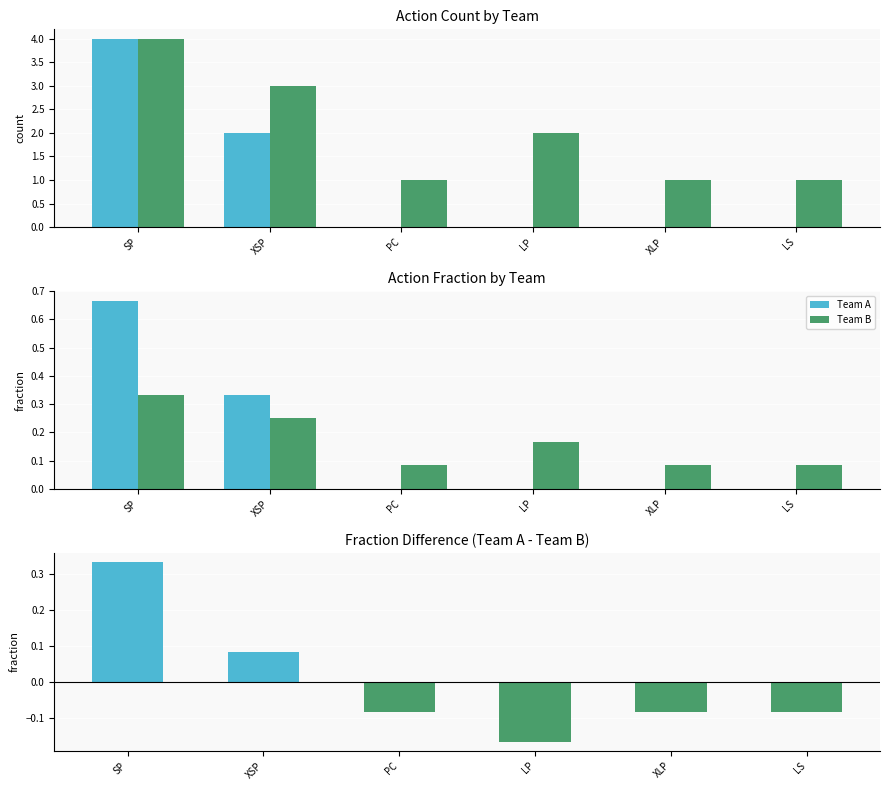

Is the value of Team B at LP greater than the value of Team A at SP?

No